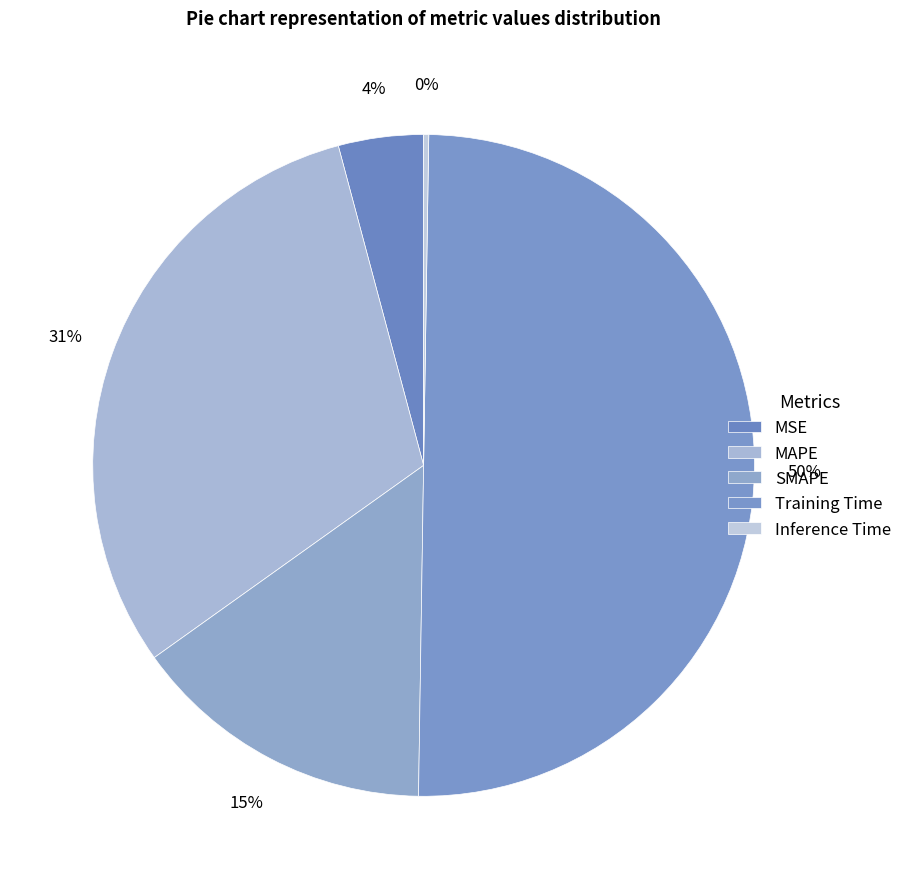

The Inference Time slice represents 0% of the pie. True or false?

True